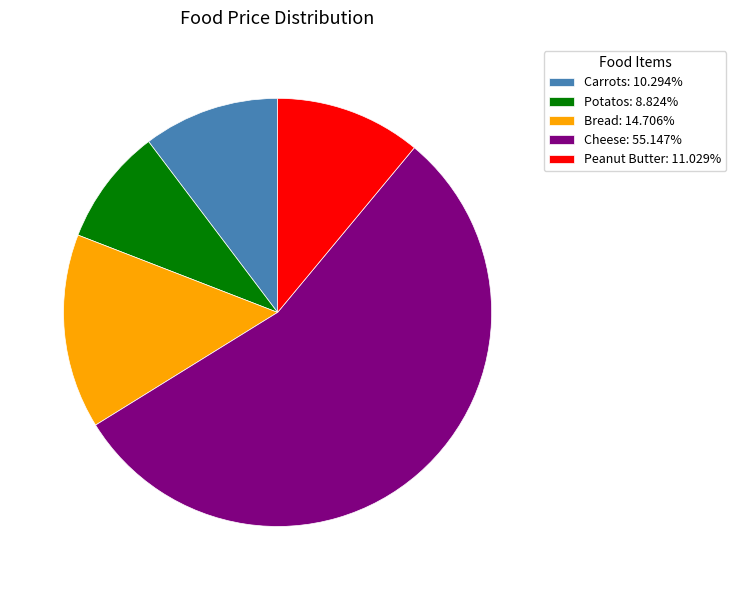

Do Cheese: 55.147% and Peanut Butter: 11.029% together represent more than half of the pie?

Yes